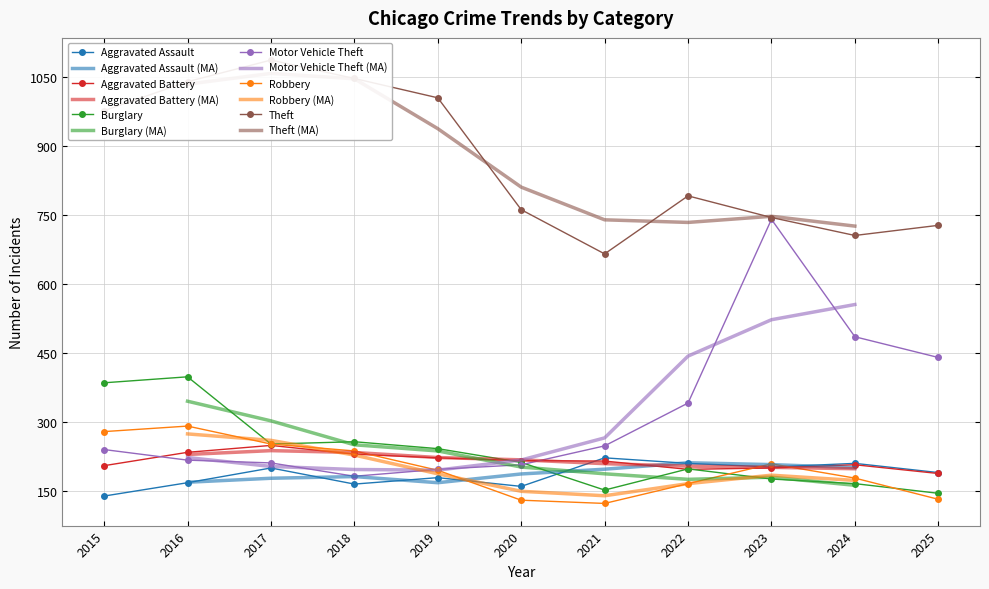

At how many categories does at least one series exceed 464?

11